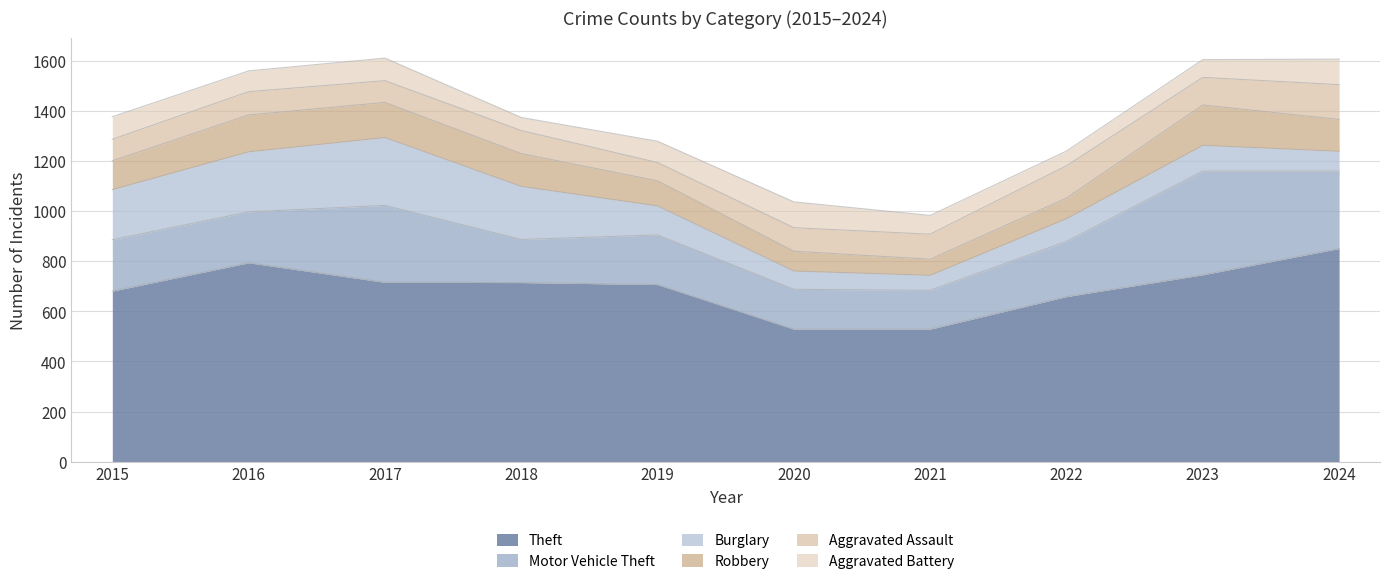

Rank the series by their maximum value, from highest to lowest.

Theft, Motor Vehicle Theft, Burglary, Robbery, Aggravated Assault, Aggravated Battery